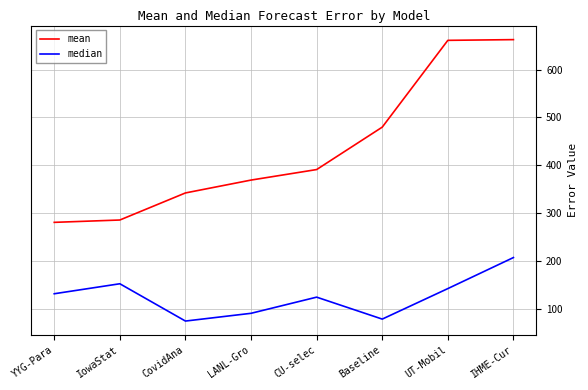

Is the value of median at YYG-Para greater than the value of mean at LANL-Gro?

No